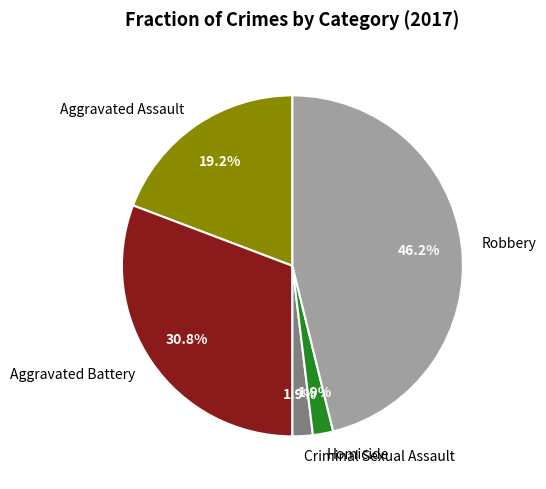

True or false: Aggravated Battery accounts for 31% of the total.

True